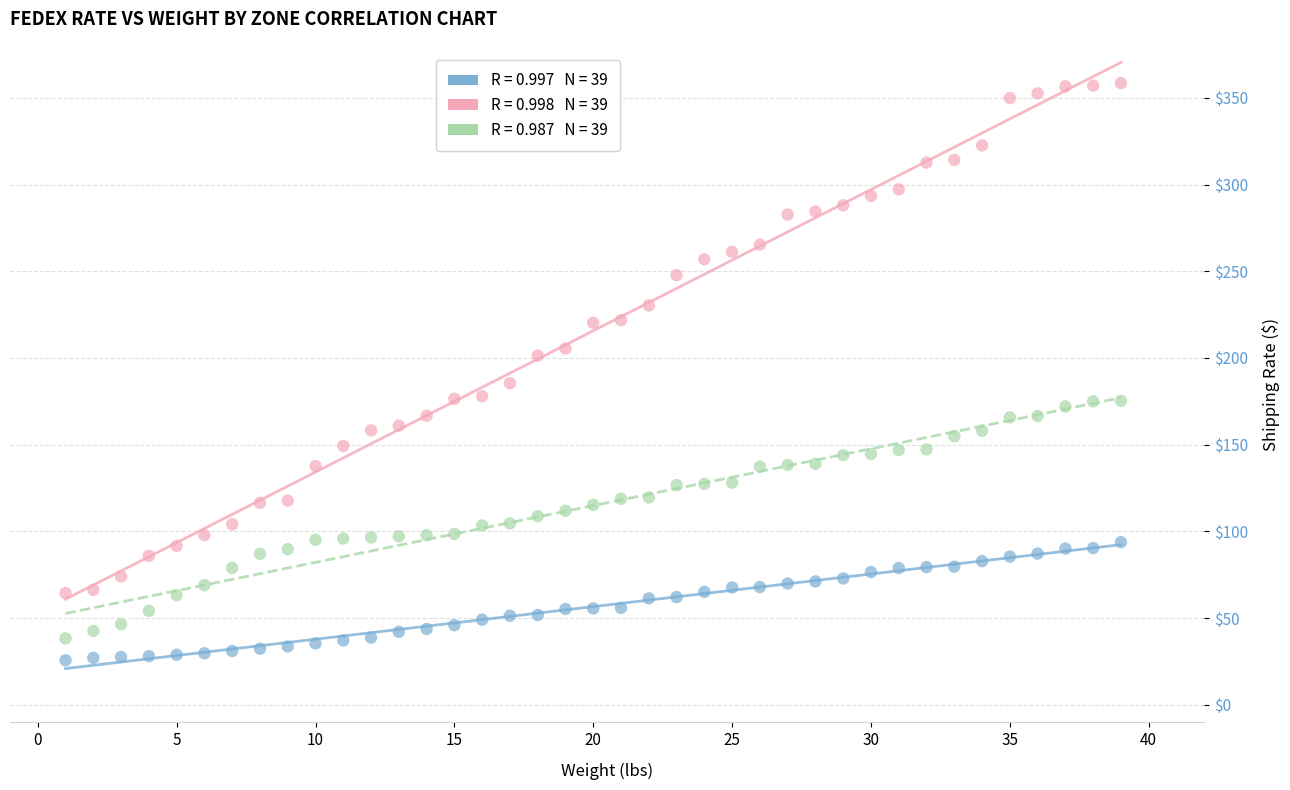

Across all data points, what is the range of X values (max minus min)?

38.0